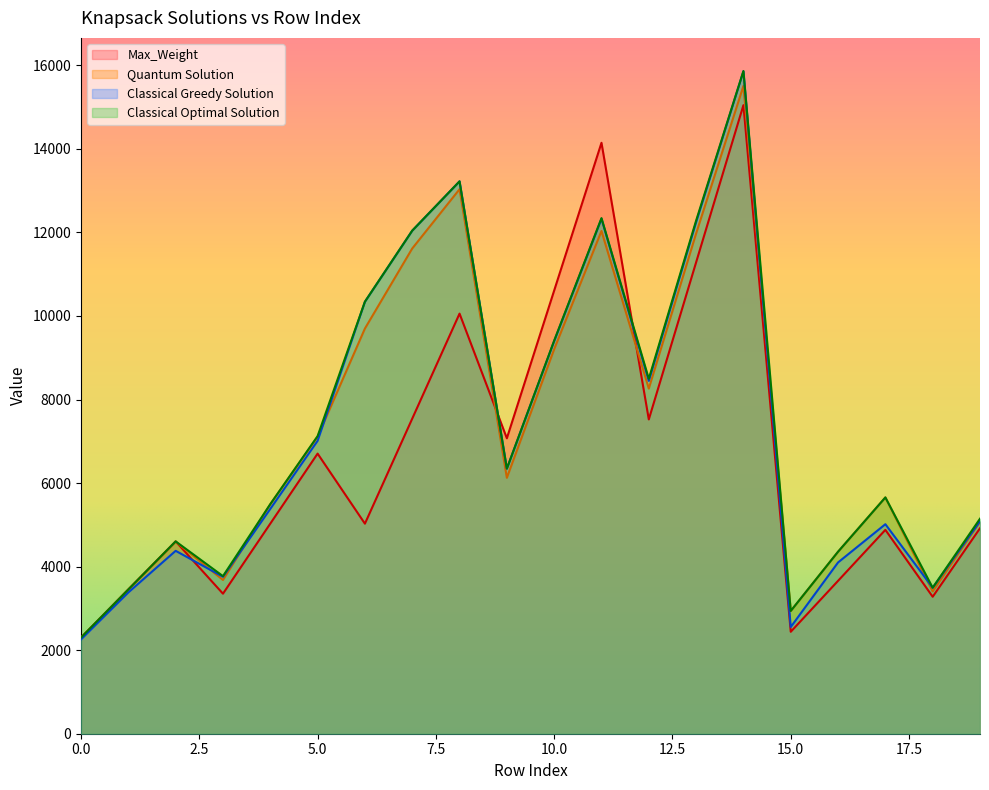

Which has a higher value, 6 or 0?

6